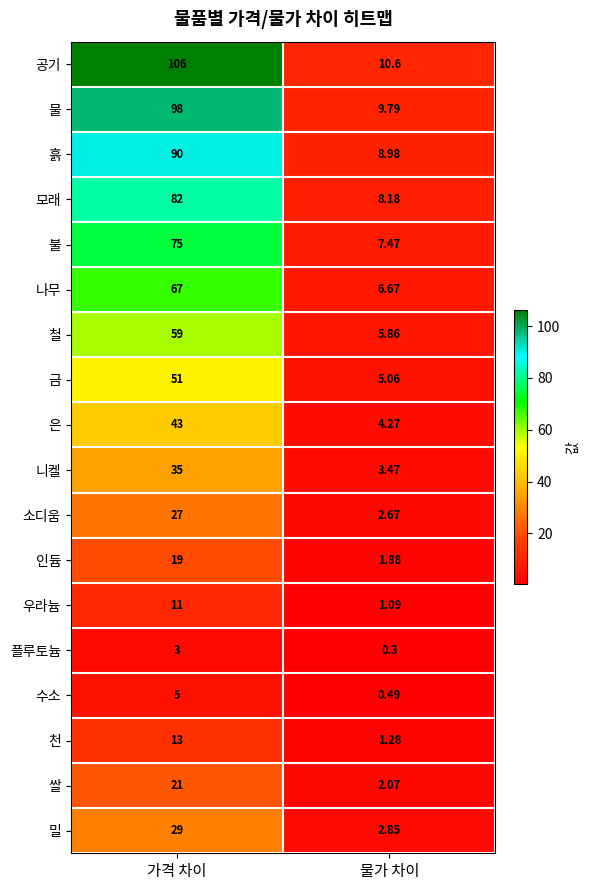

Which series has the largest total across all categories?

공기